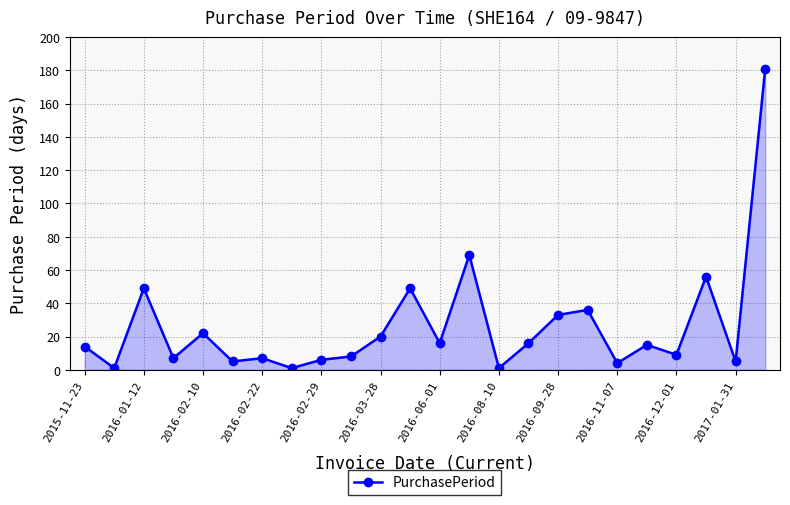

What is the value of the 11th point from the left?

20